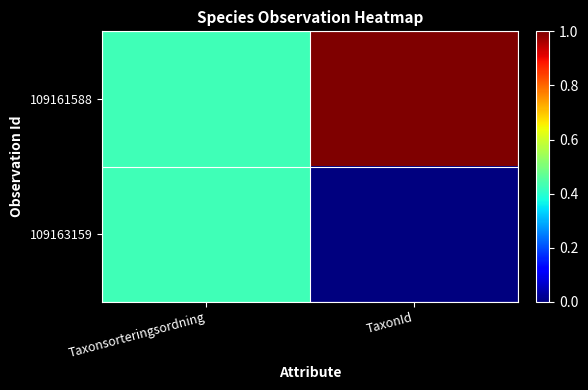

Reading left to right, extract all data points from this chart.

109161588: Taxonsorteringsordning=0.4	TaxonId=1.0
109163159: Taxonsorteringsordning=0.4	TaxonId=0.0